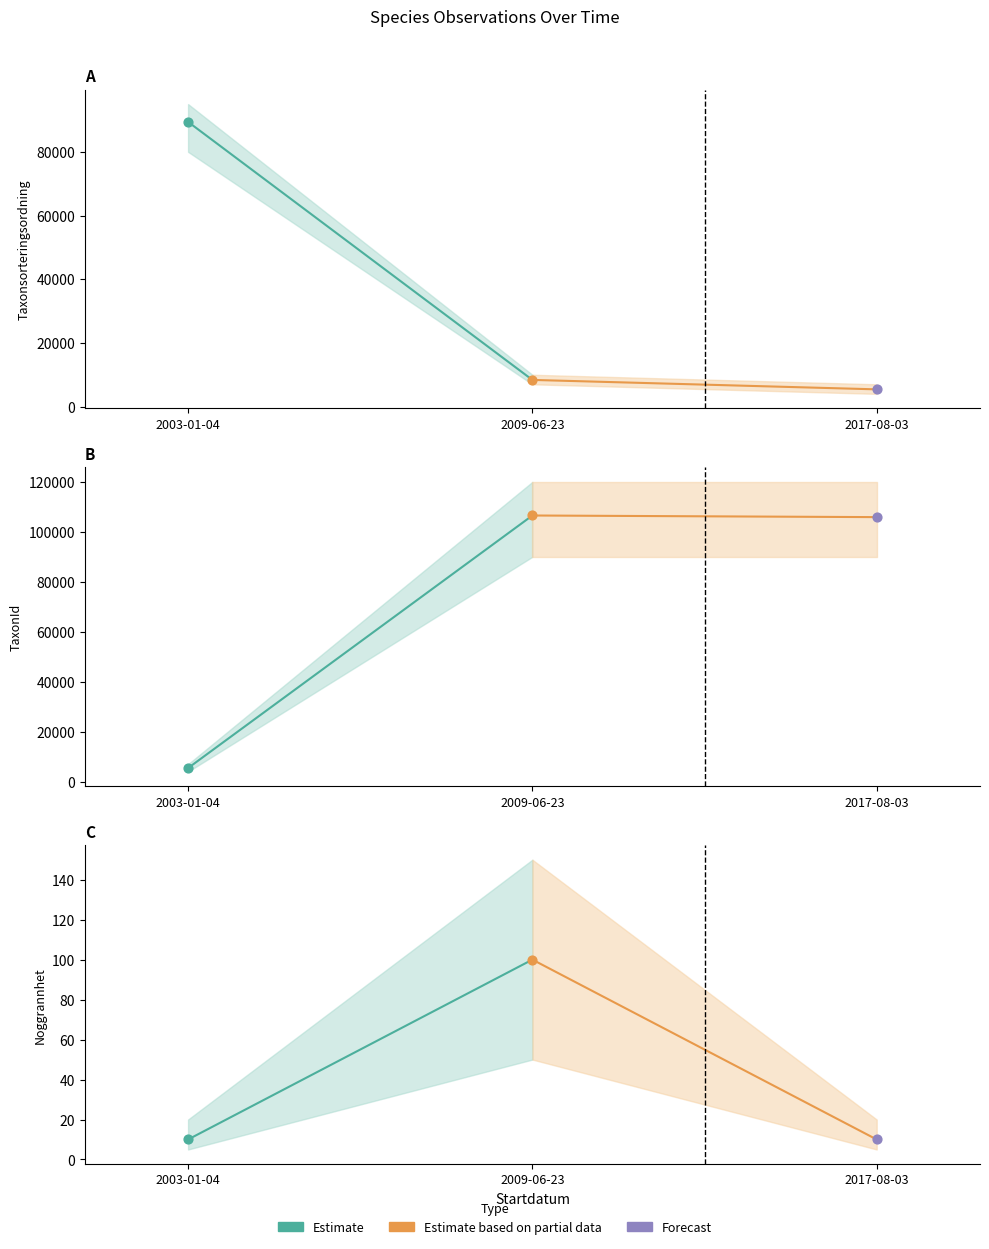

Which series reaches the maximum Y coordinate?

TaxonId